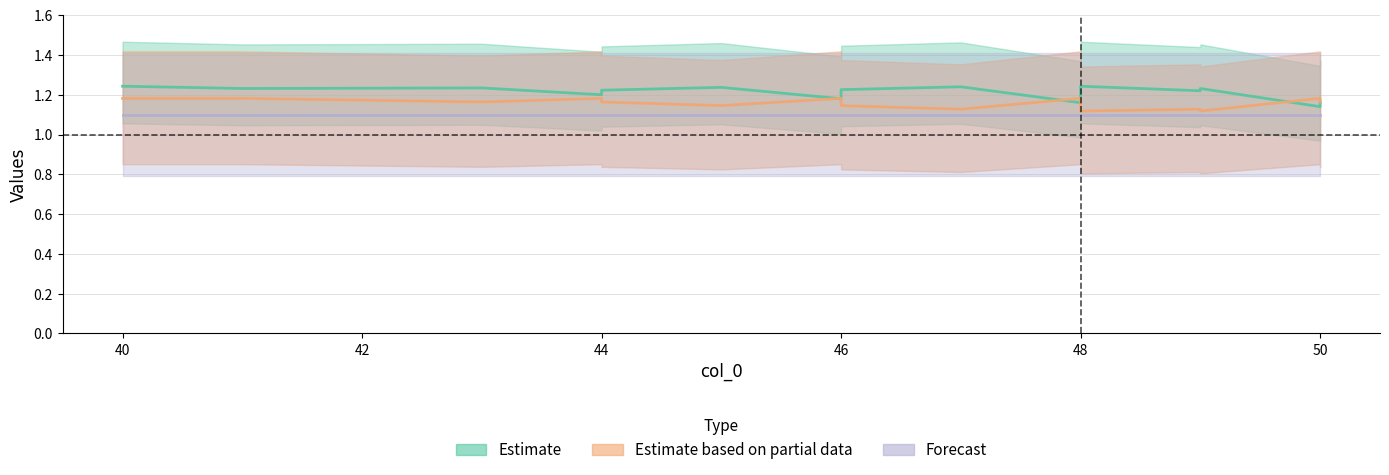

At which category does the chart reach its minimum across all series?

48